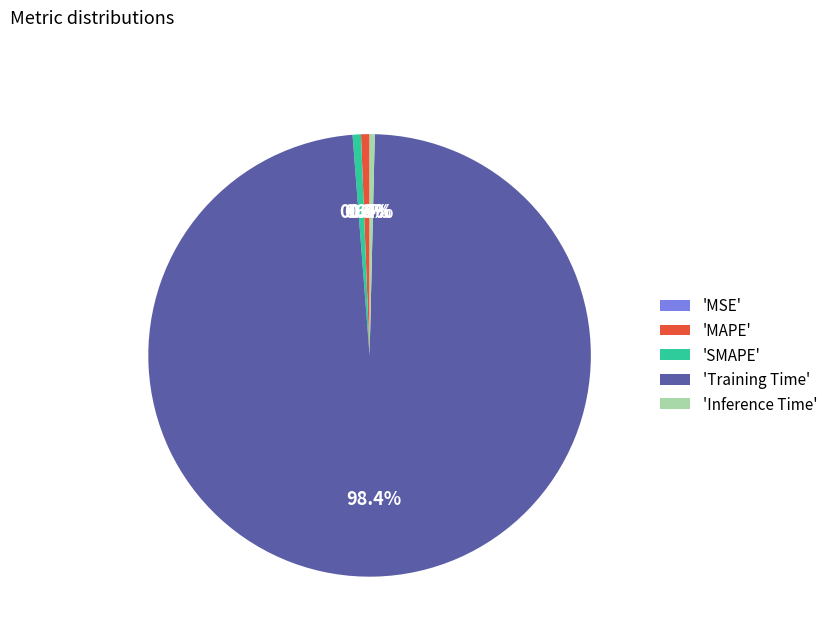

Between 'Training Time' and 'Inference Time', which is larger?

'Training Time'